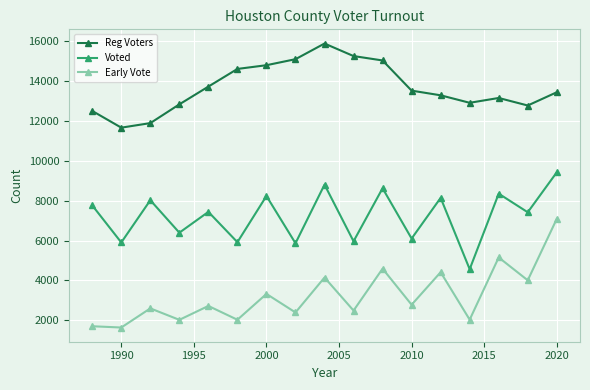

How many data points in Early Vote are less than 2716?

8